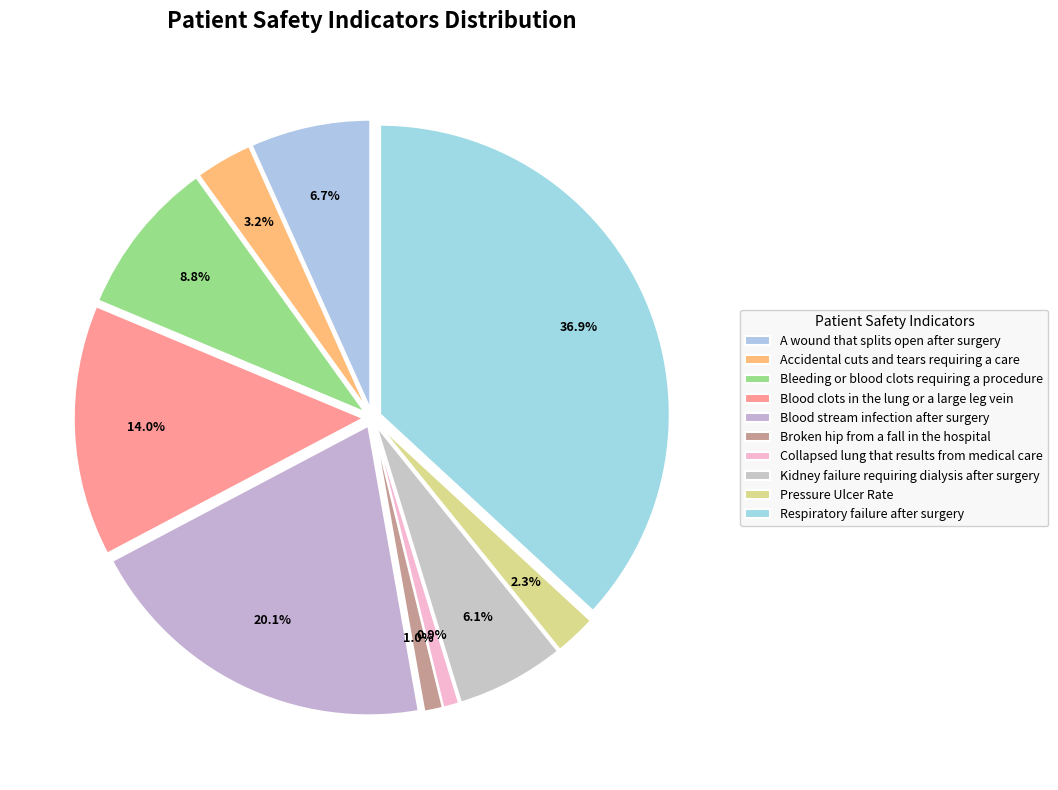

Which slice is the largest?

Respiratory failure after surgery